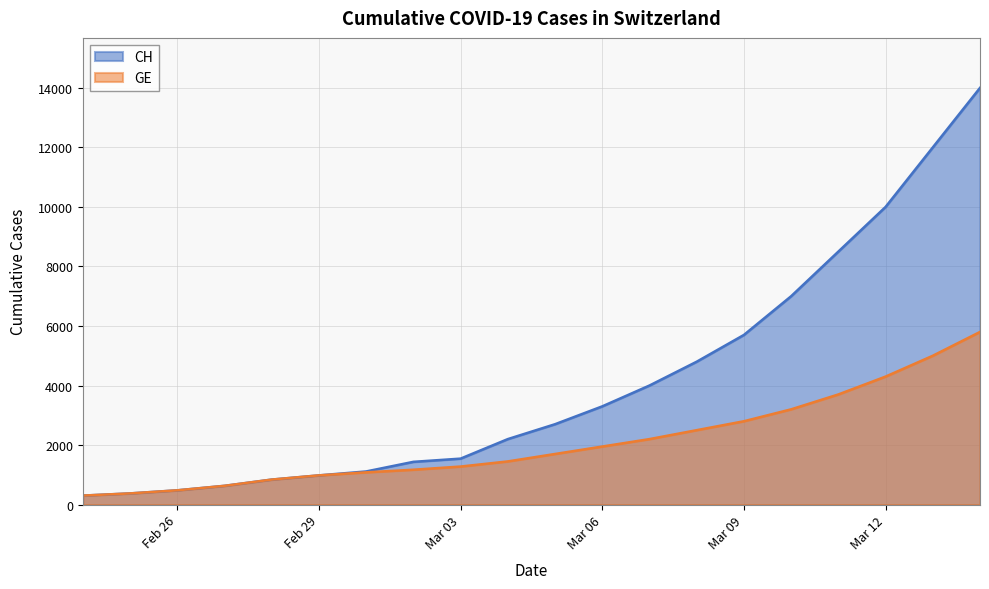

List the series in order of their overall mean, highest first.

CH, GE